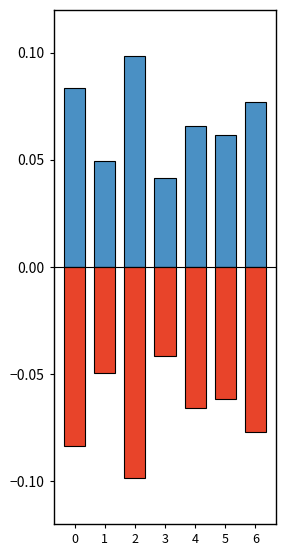

Rank the series by their maximum value, from lowest to highest.

negative, positive